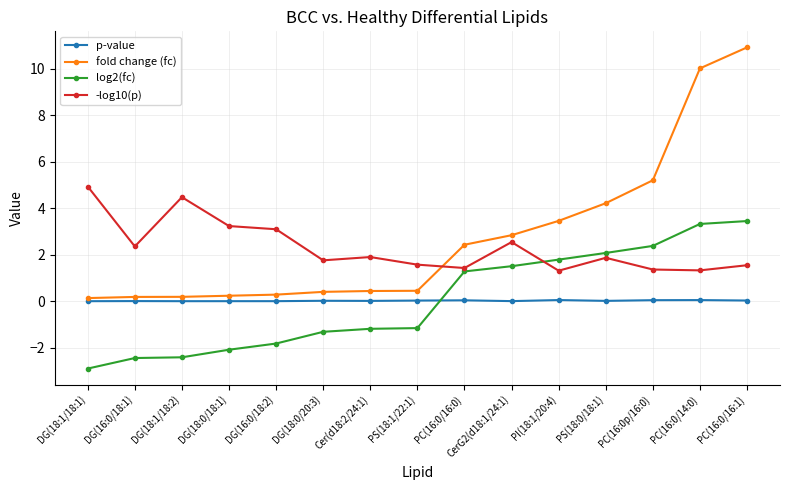

Count the number of data series in this chart.

4